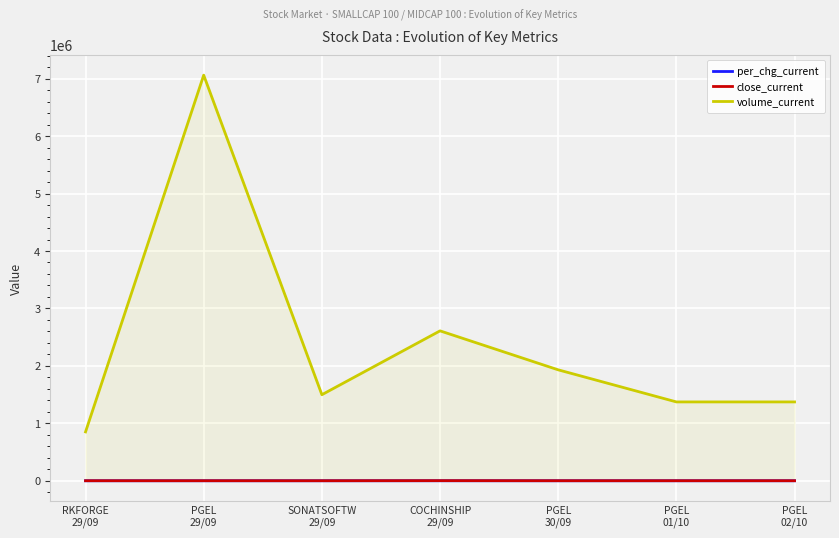

True or false: volume_current has more than 2 points higher than both neighbors.

False